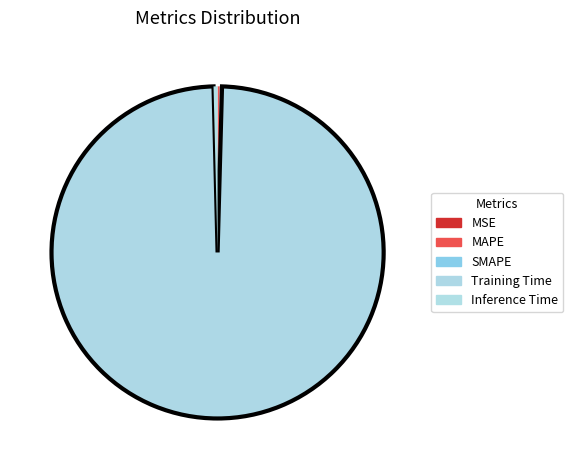

Which category has the biggest portion of the pie?

Training Time